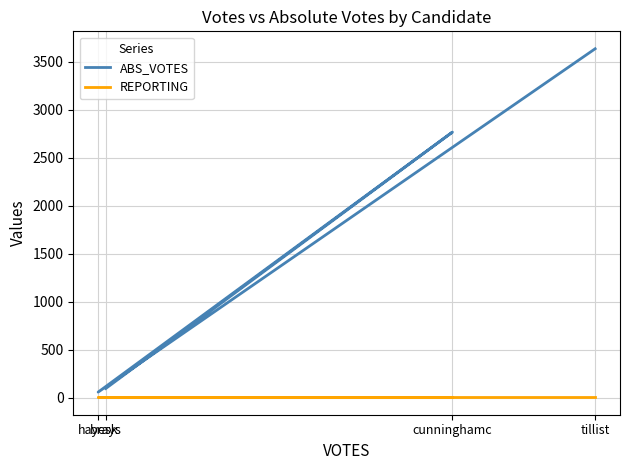

What is the difference between the maximum and minimum values in the ABS_VOTES series?

3576